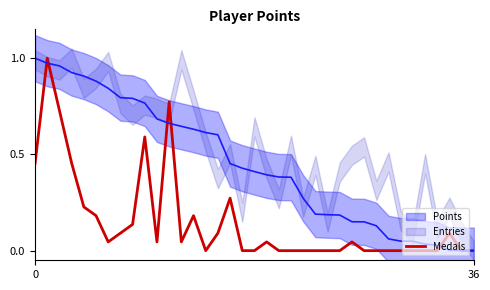

How many interior local peaks (higher than both neighbors) does the data have?

8